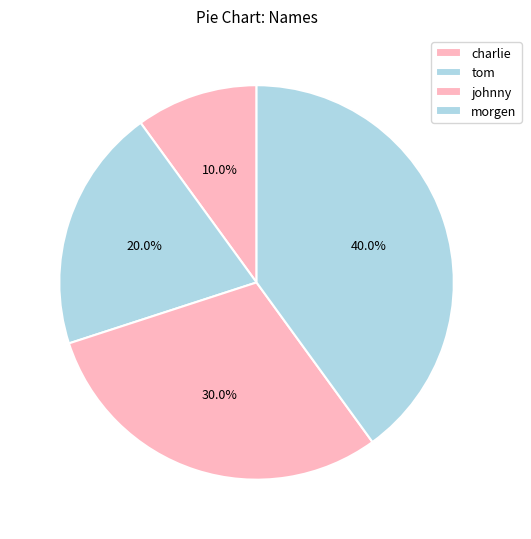

Is charlie the majority of the pie?

No